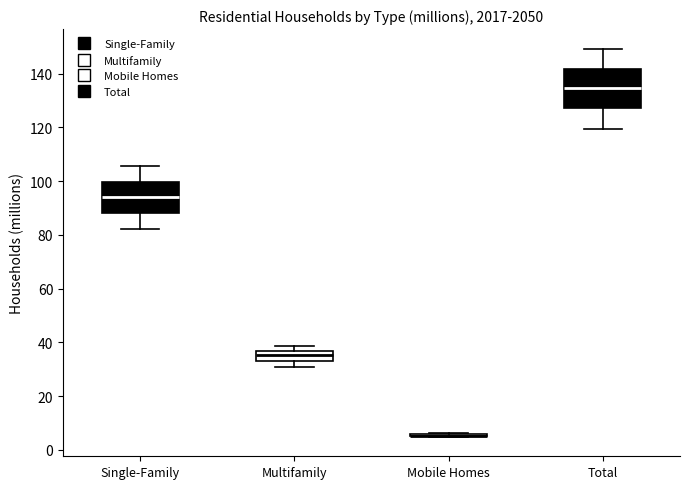

Which box is the tallest, from its lower edge to its upper edge?

Total